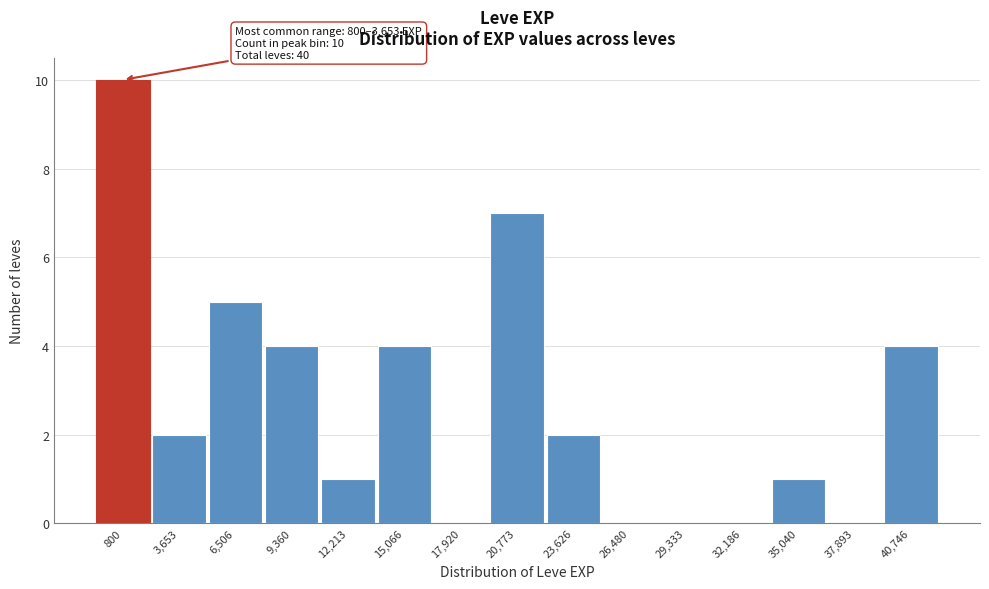

Reading left to right, list all the values displayed in this chart.

800=10	3,653=2	6,506=5	9,360=4	12,213=1	15,066=4	17,920=0	20,773=7	23,626=2	26,480=0	29,333=0	32,186=0	35,040=1	37,893=0	40,746=4